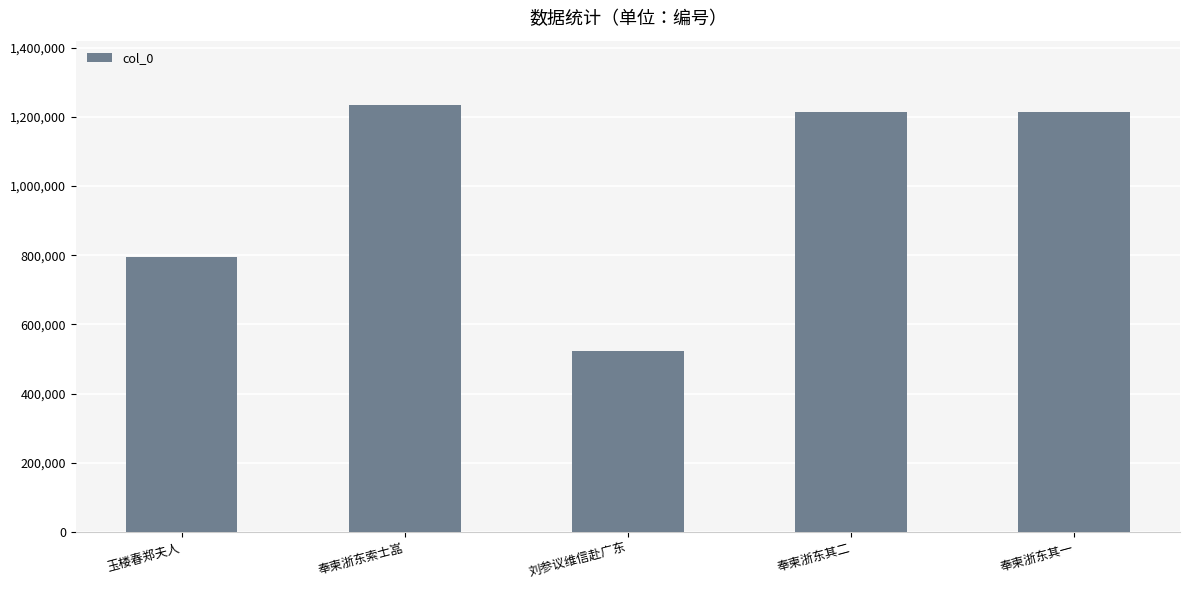

How many data points does each series have?

5